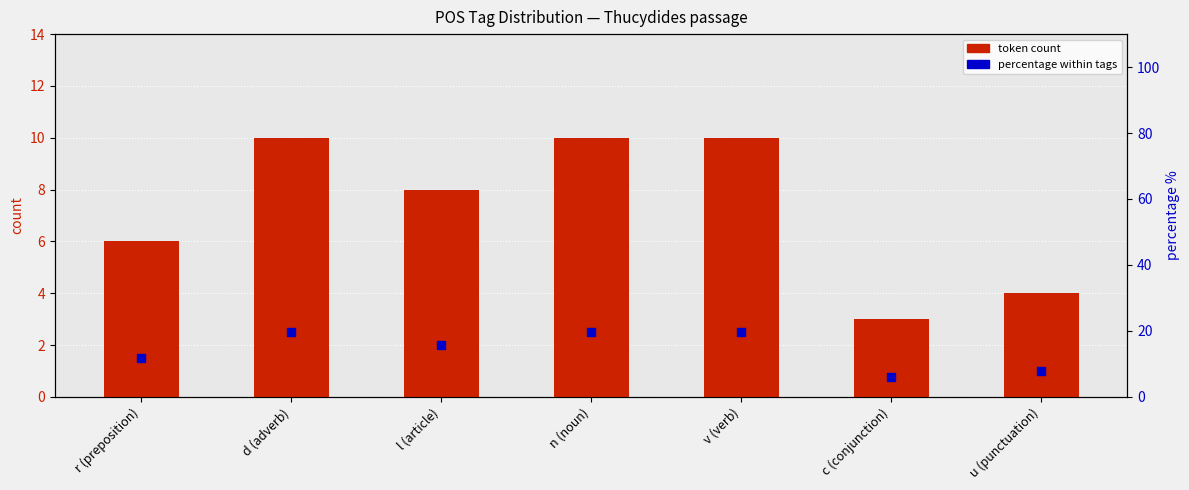

Which series reaches the maximum Y coordinate?

percentage within tags